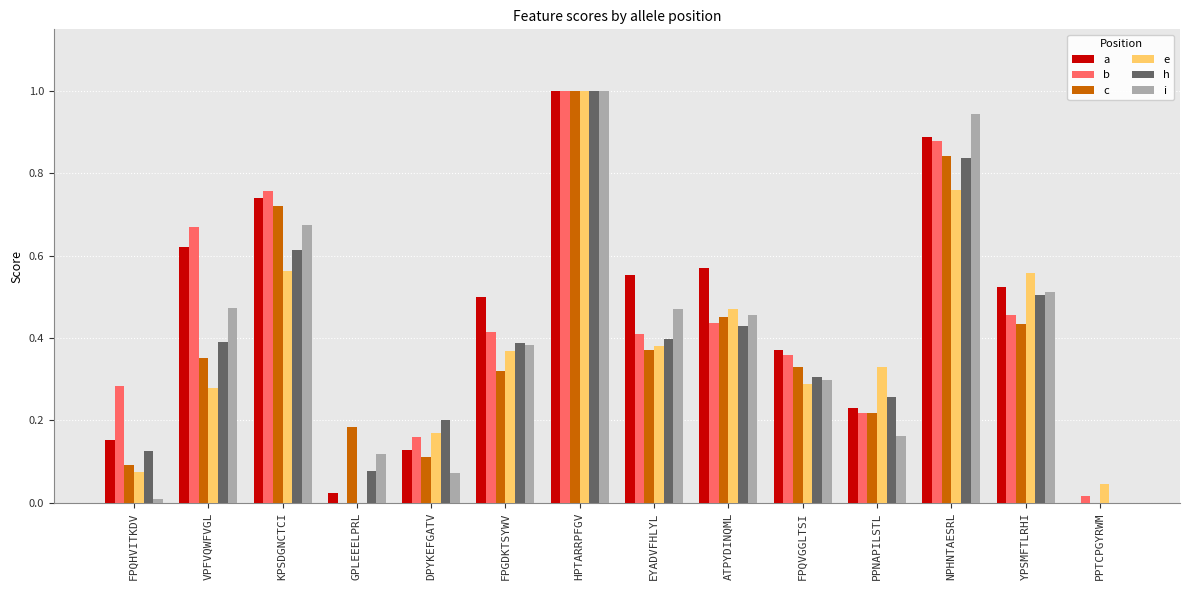

What is the maximum value shown in the chart?

1.0